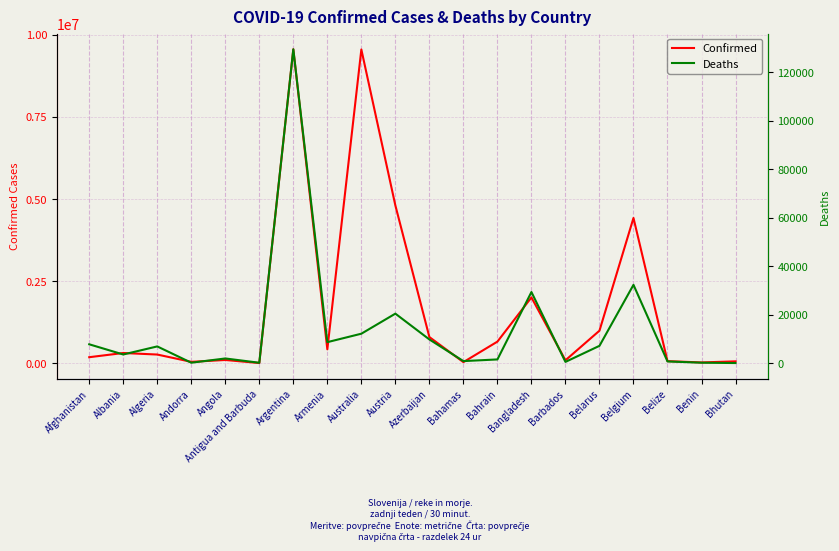

What is the difference between the Confirmed values at Belarus and Andorra?

948244